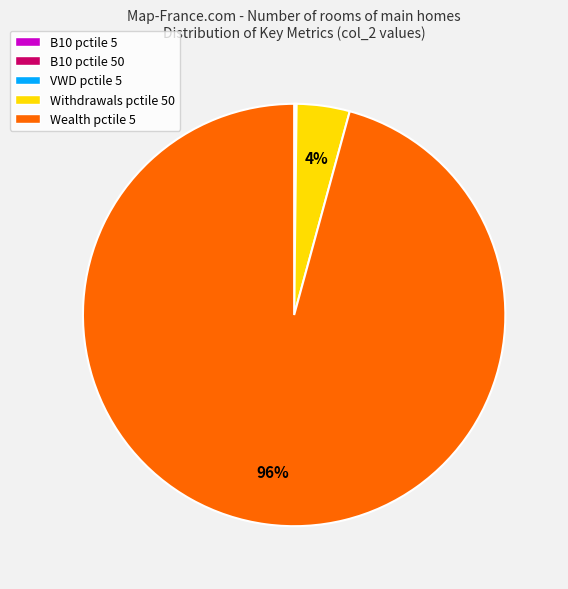

Which slice represents more than half of the pie?

Wealth pctile 5